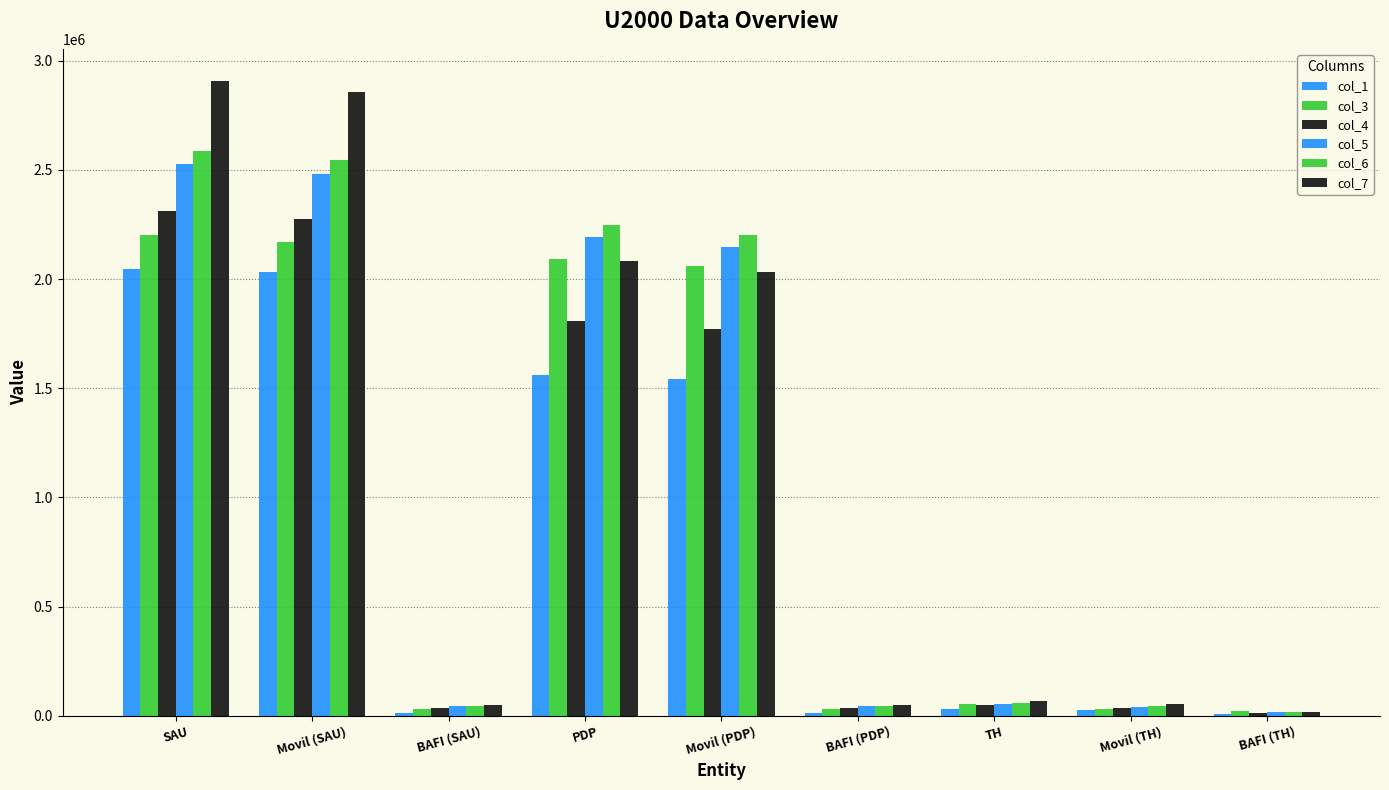

How many values in the col_5 series exceed 54619?

5